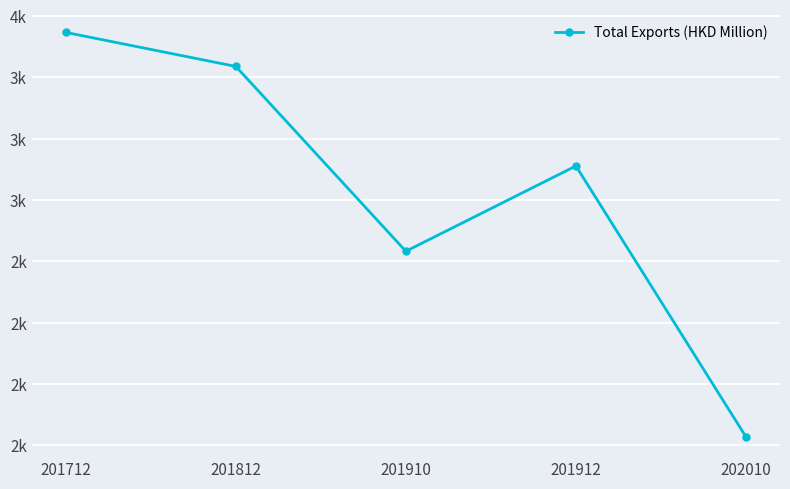

The value at 201812 is 716.1. True or false?

False